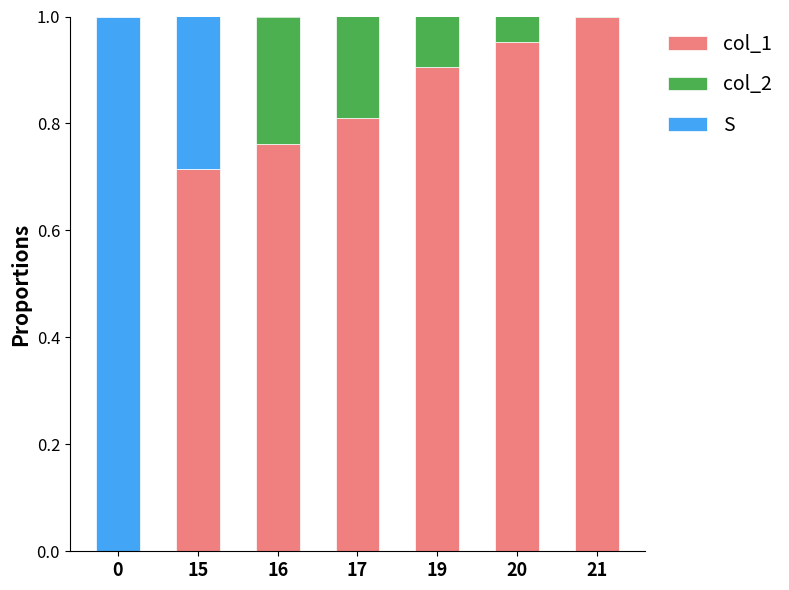

Which has a higher value, 17 or 19?

19